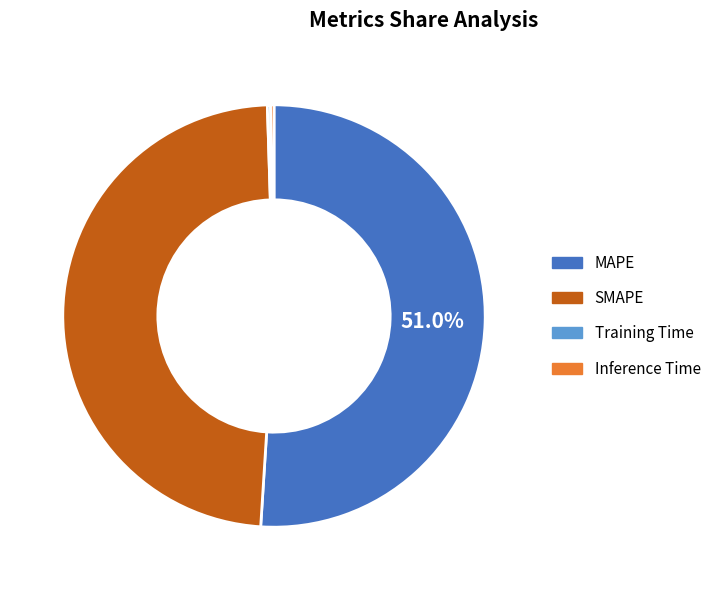

Which slice is the largest?

MAPE